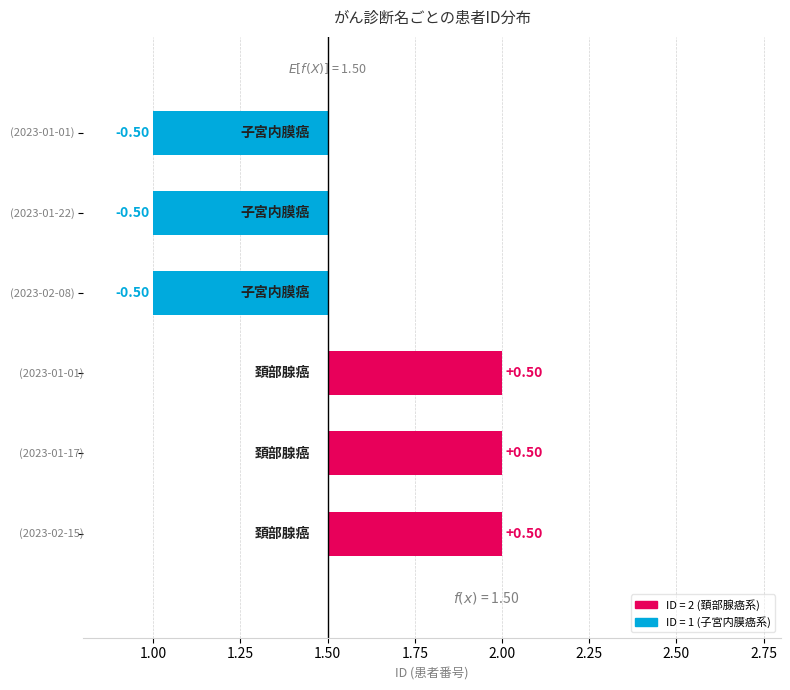

True or false: the data shows -0.8 at 1.25.

False